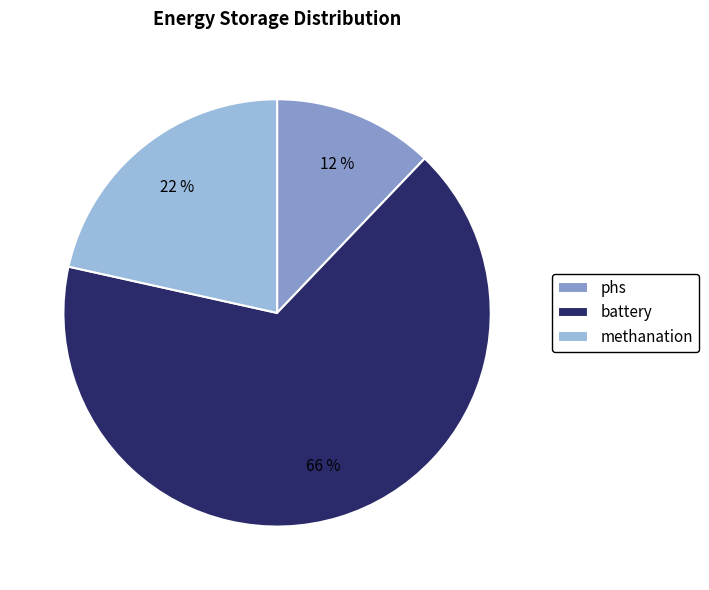

How many slices are in this pie chart?

3